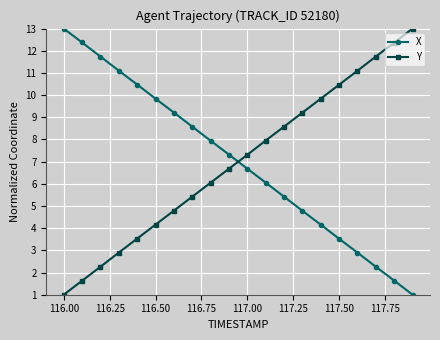

True or false: Y has more than 0 points higher than both neighbors.

False